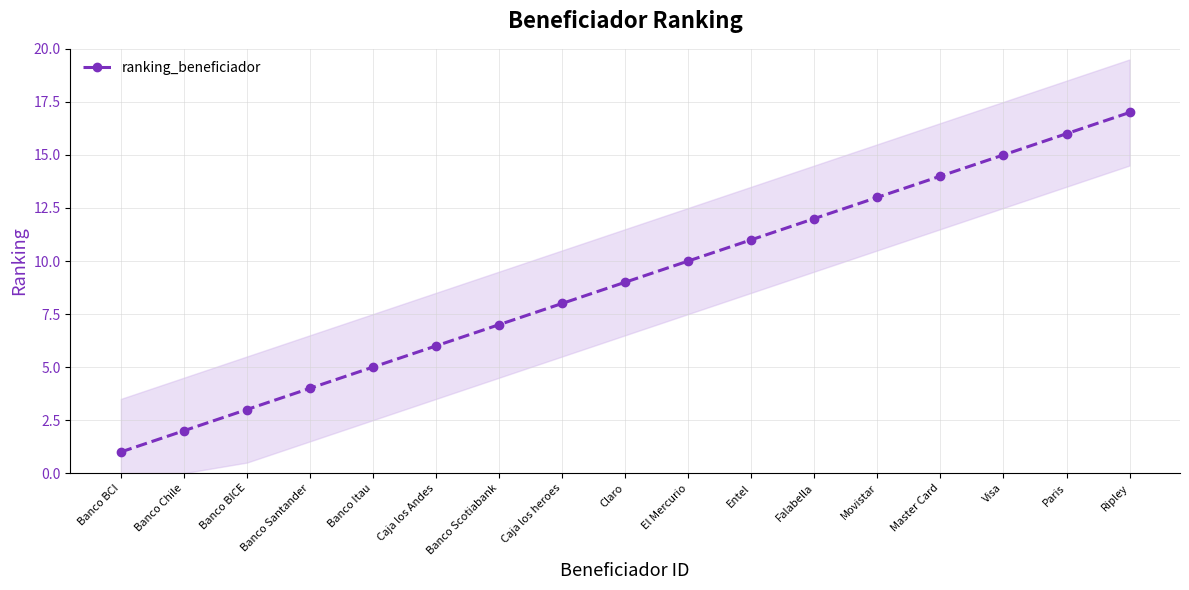

Reading left to right, list all the values displayed in this chart.

Banco BCI=1	Banco Chile=2	Banco BICE=3	Banco Santander=4	Banco Itau=5	Caja los Andes=6	Banco Scotiabank=7	Caja los heroes=8	Claro=9	El Mercurio=10	Entel=11	Falabella=12	Movistar=13	Master Card=14	Visa=15	Paris=16	Ripley=17